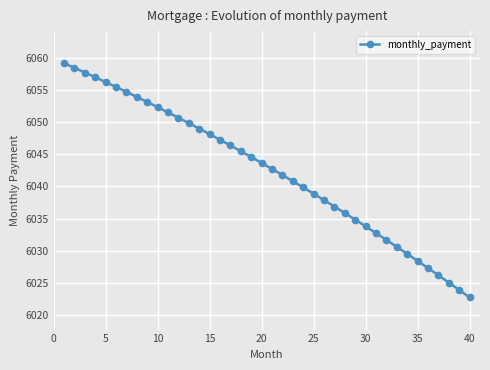

What is the sum of all values?

241695.5